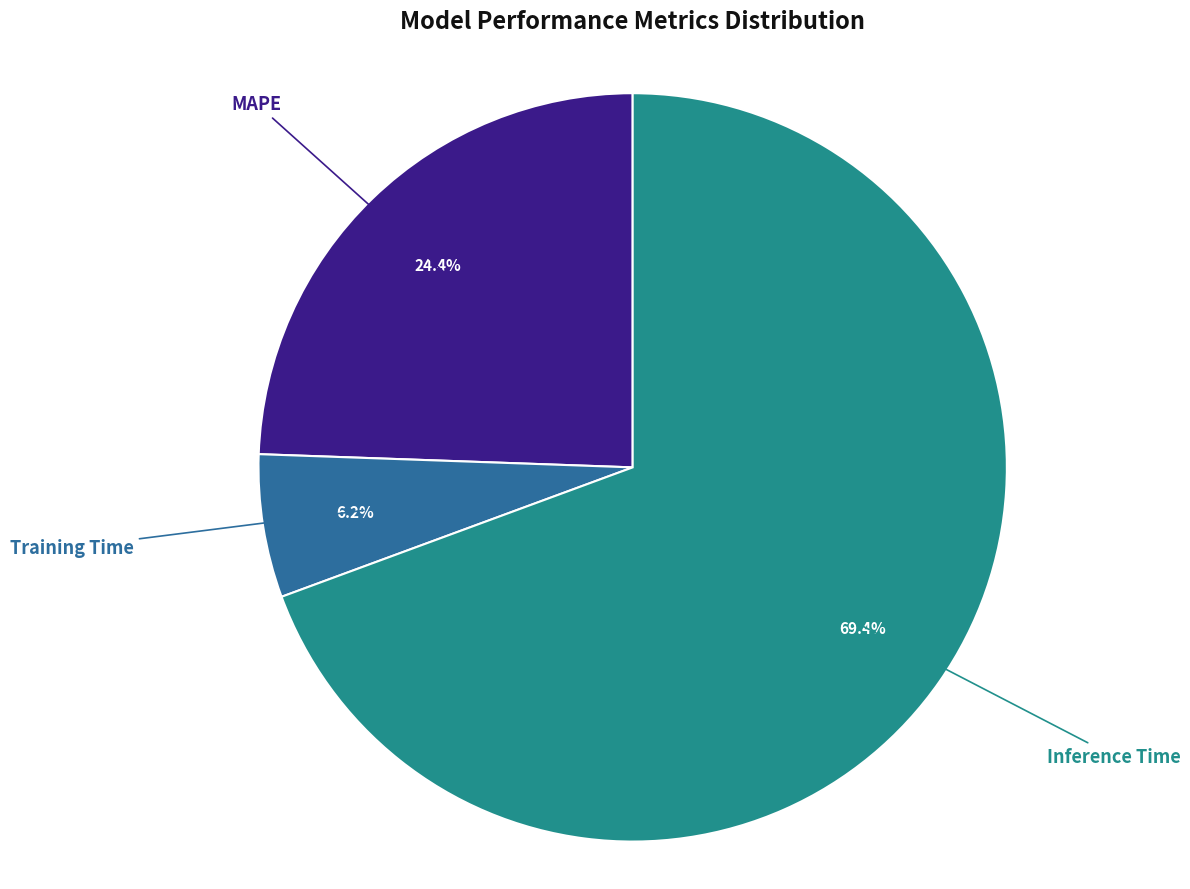

Combined, what portion of the pie is MAPE and Training Time?

30.6%